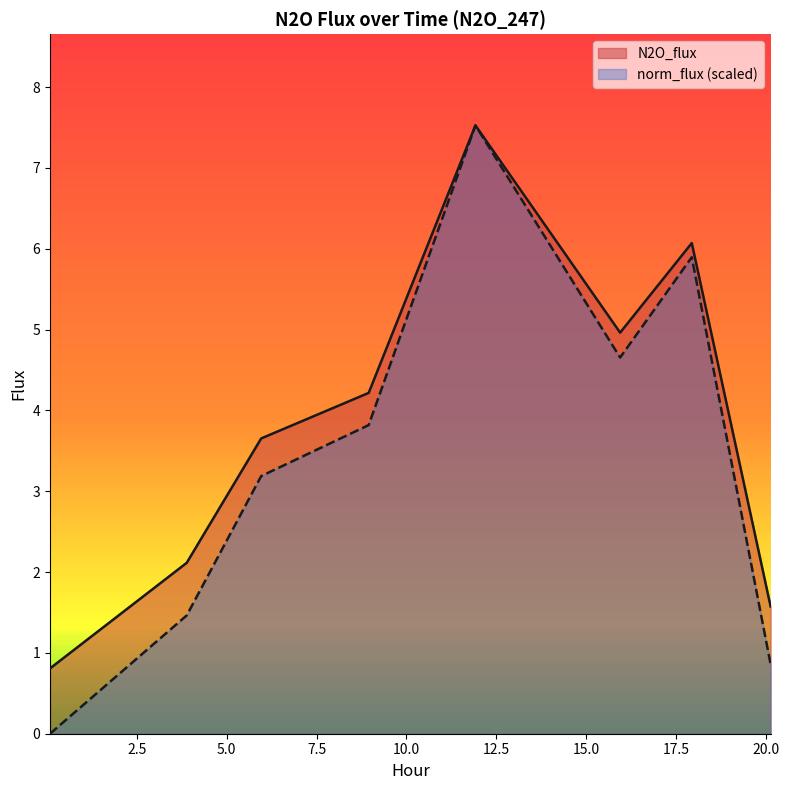

Which category has the lowest value in the N2O_flux series?

0.0852